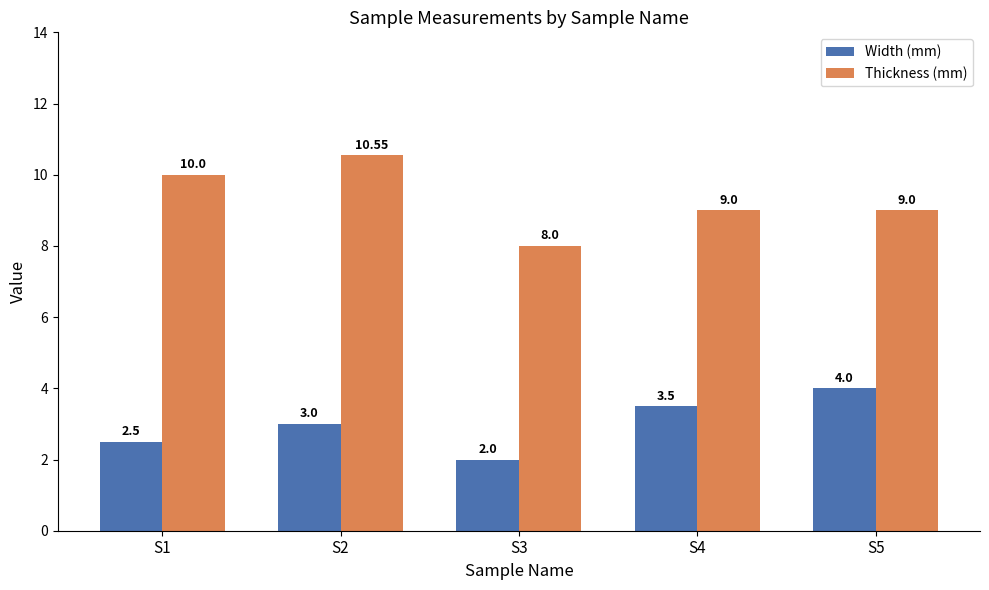

What is the lowest value of the Thickness (mm) series?

8.0